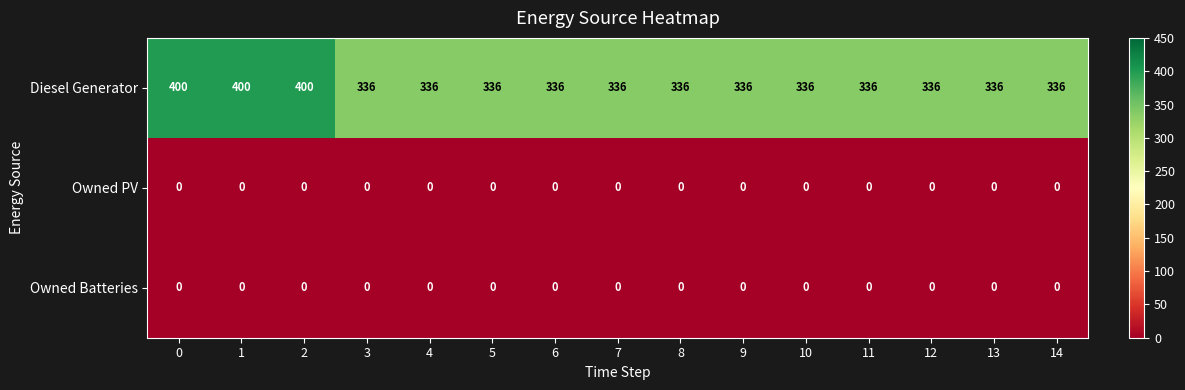

What is the minimum value for Diesel Generator?

336